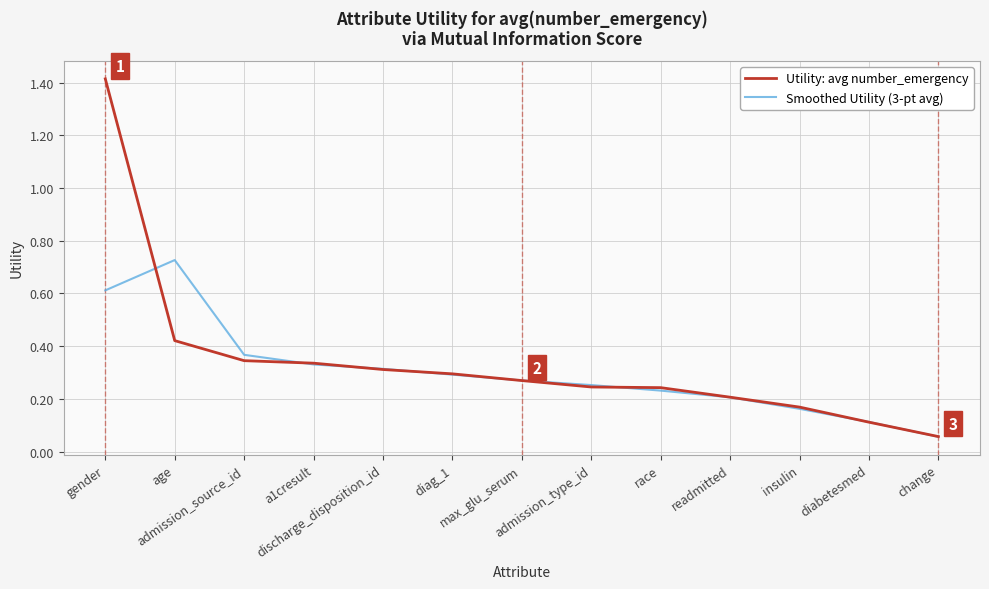

List the series in order of their peak value, highest first.

Utility: avg number_emergency, Smoothed Utility (3-pt avg)